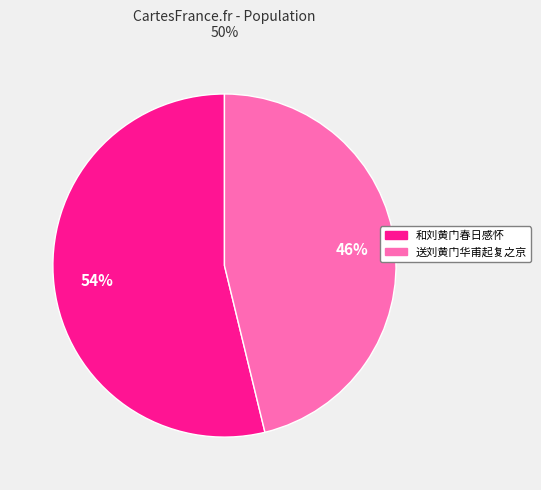

Is the sum of 送刘黄门华甫起复之京 and 和刘黄门春日感怀 greater than half?

Yes